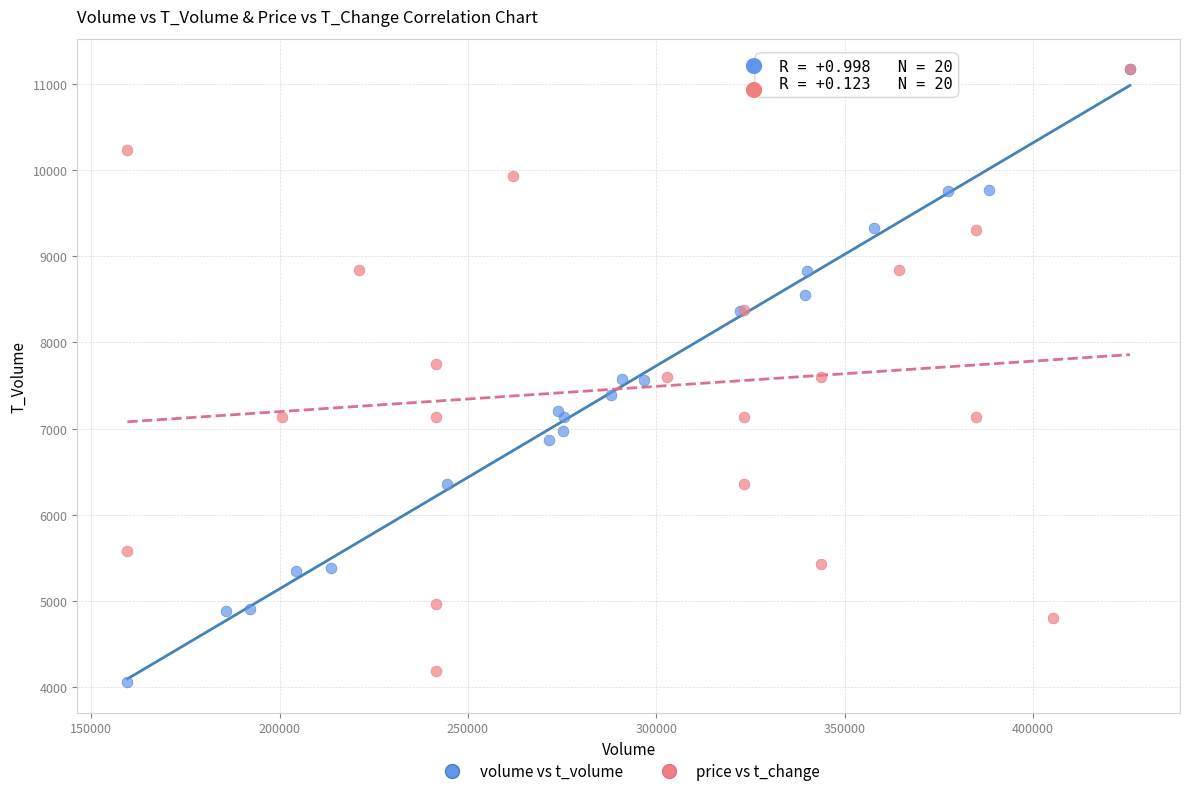

Which series has the widest spread of Y values?

volume vs t_volume